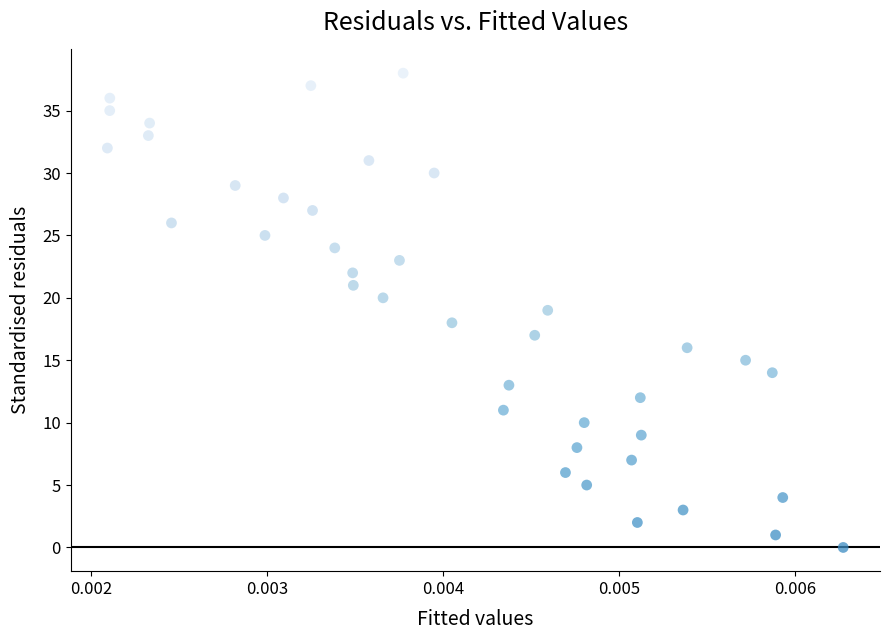

What is the range of Y values (max minus min)?

38